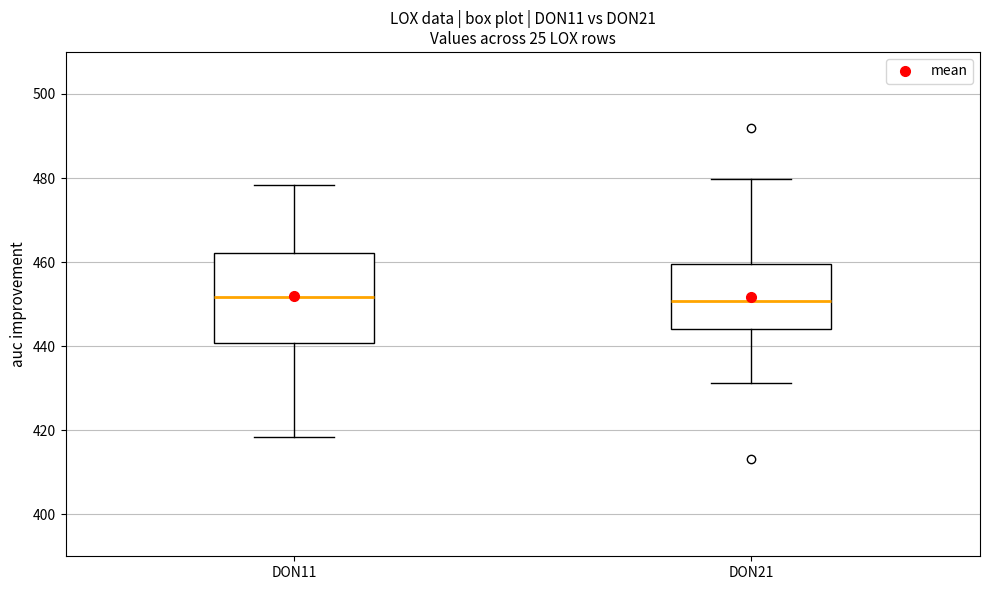

Reading left to right, read every box against the y-axis: the position of its median line, the range the box covers, and the ends of its whiskers. The values are not printed on the chart, so give them approximately, as read against the axis.

DON11: median 452, box 440 to 462, whiskers 418 to 478
DON21: median 450, box 444 to 460, whiskers 432 to 480